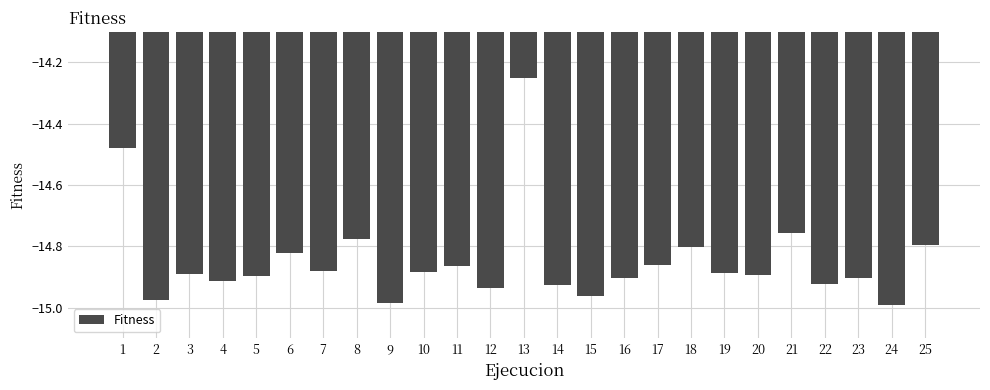

Where is the data nearest to the value -14?

13